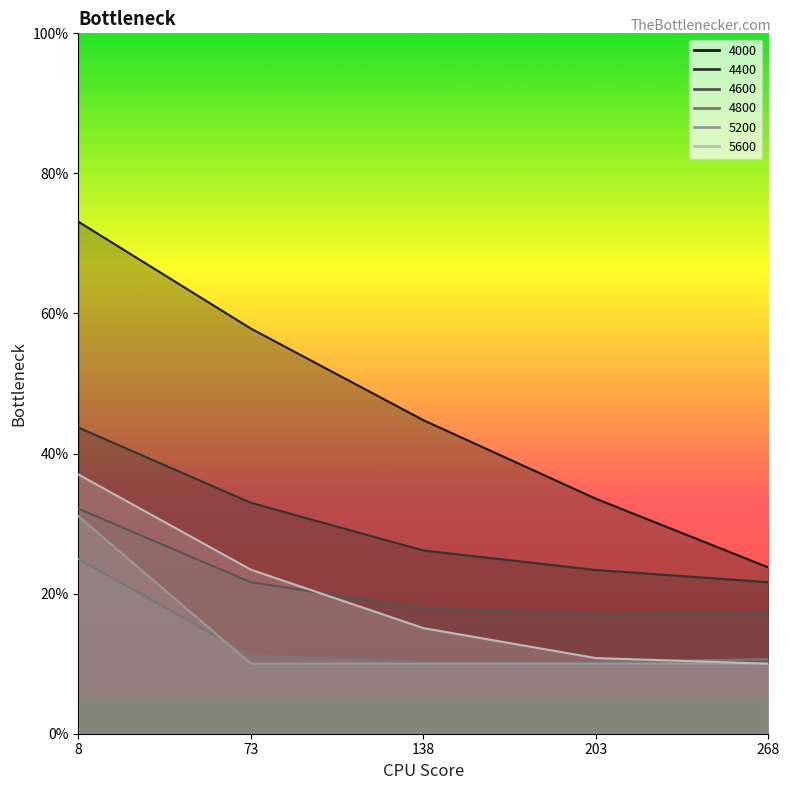

At how many categories does at least one series exceed 0?

5